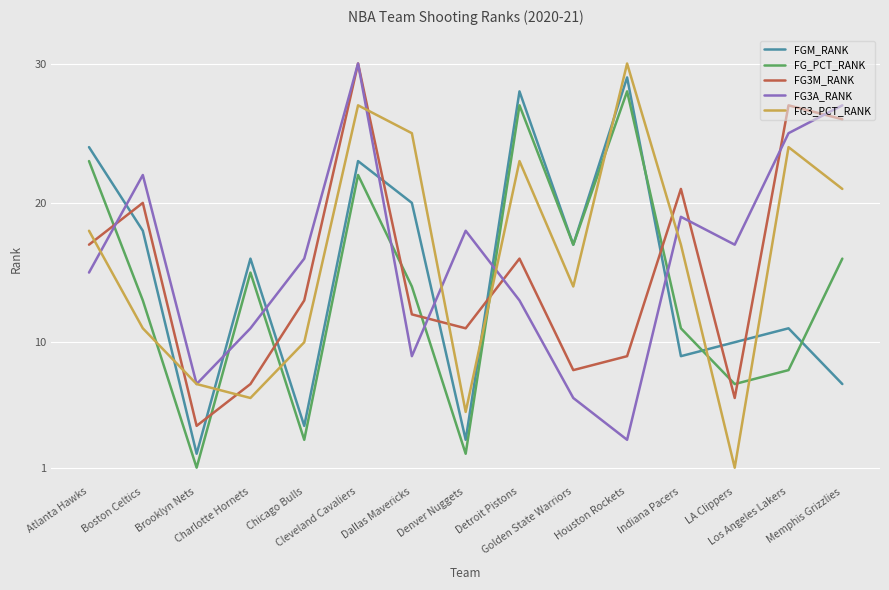

How many lines are shown in the chart?

5